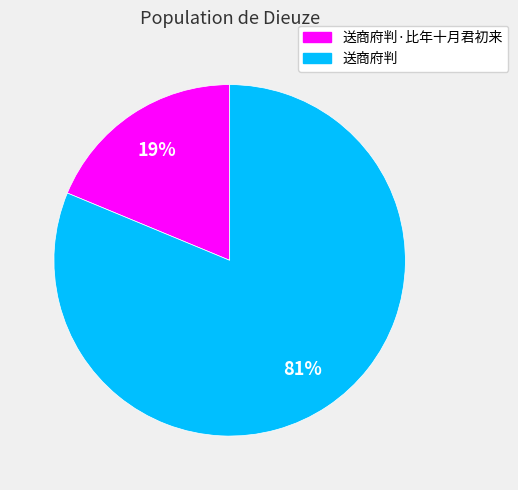

What is the largest slice in the pie chart?

送商府判